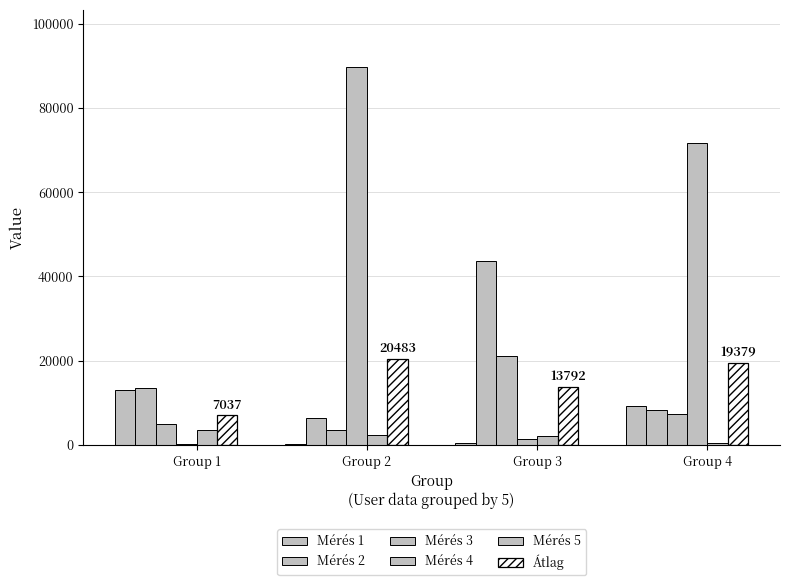

Which category has the highest value in the Mérés 2 series?

Group 3